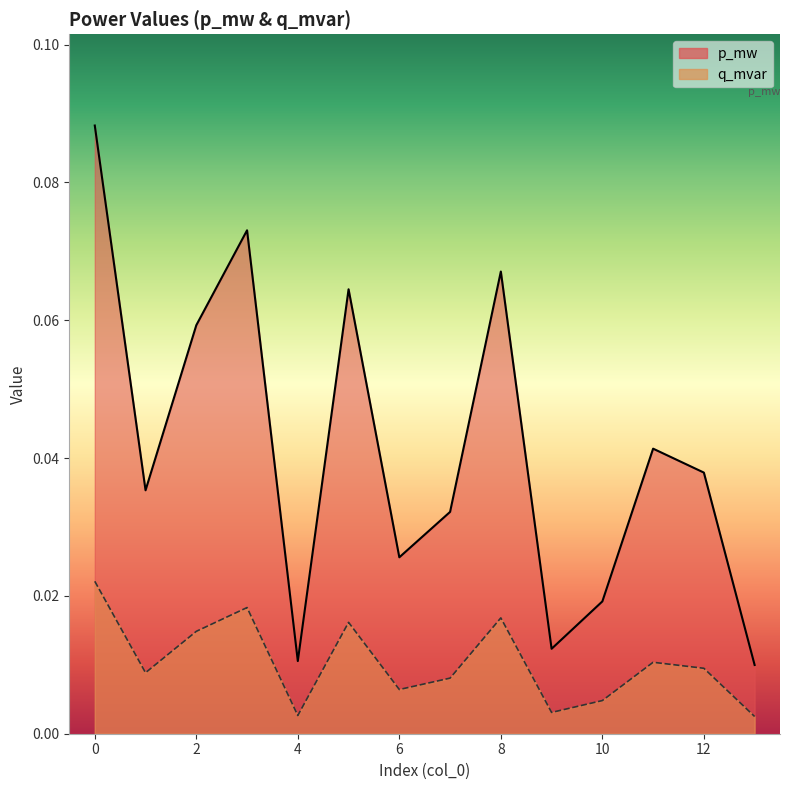

Count the p_mw values in the range 0 to 1.

14